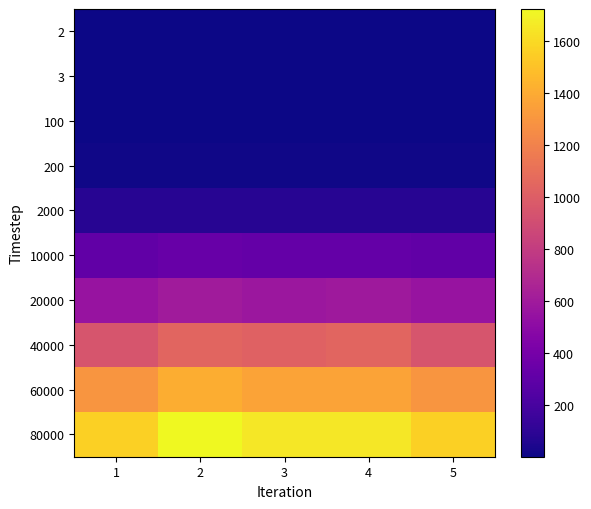

At which category is the sum across all series the highest?

2